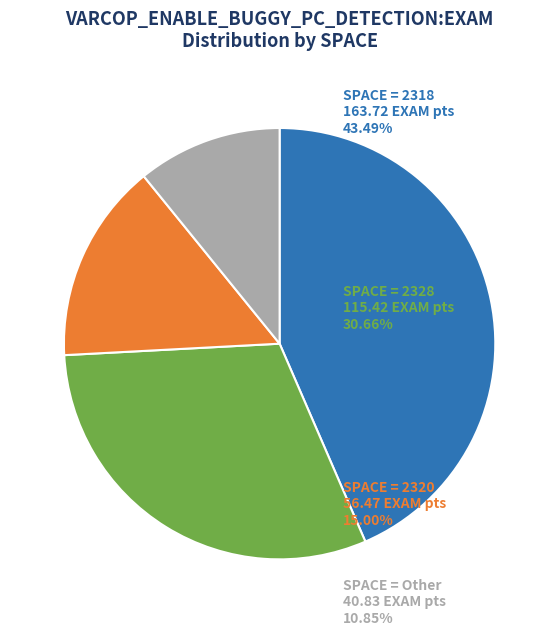

Does any single category account for the majority?

No